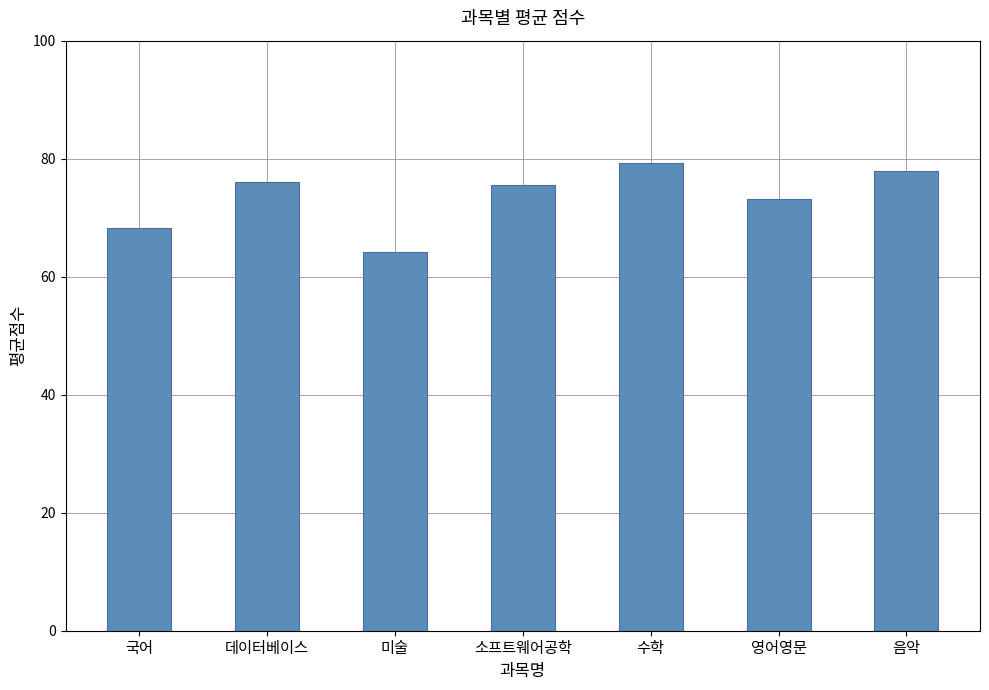

Read the value at 미술.

64.2